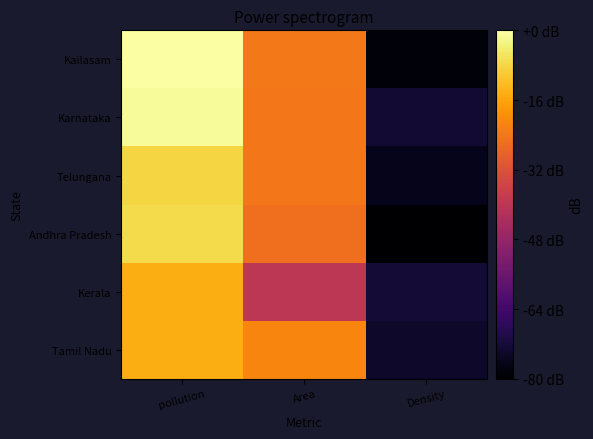

Reading left to right, what are all the values shown in this chart?

Tamil Nadu: pollution=5.1	Area=4.8	Density=2.8
Kerala: pollution=5.1	Area=4.1	Density=2.8
Andhra Pradesh: pollution=5.4	Area=4.7	Density=2.5
Telungana: pollution=5.3	Area=4.7	Density=2.7
Karnataka: pollution=5.6	Area=4.7	Density=2.8
Kailasam: pollution=5.7	Area=4.7	Density=2.6